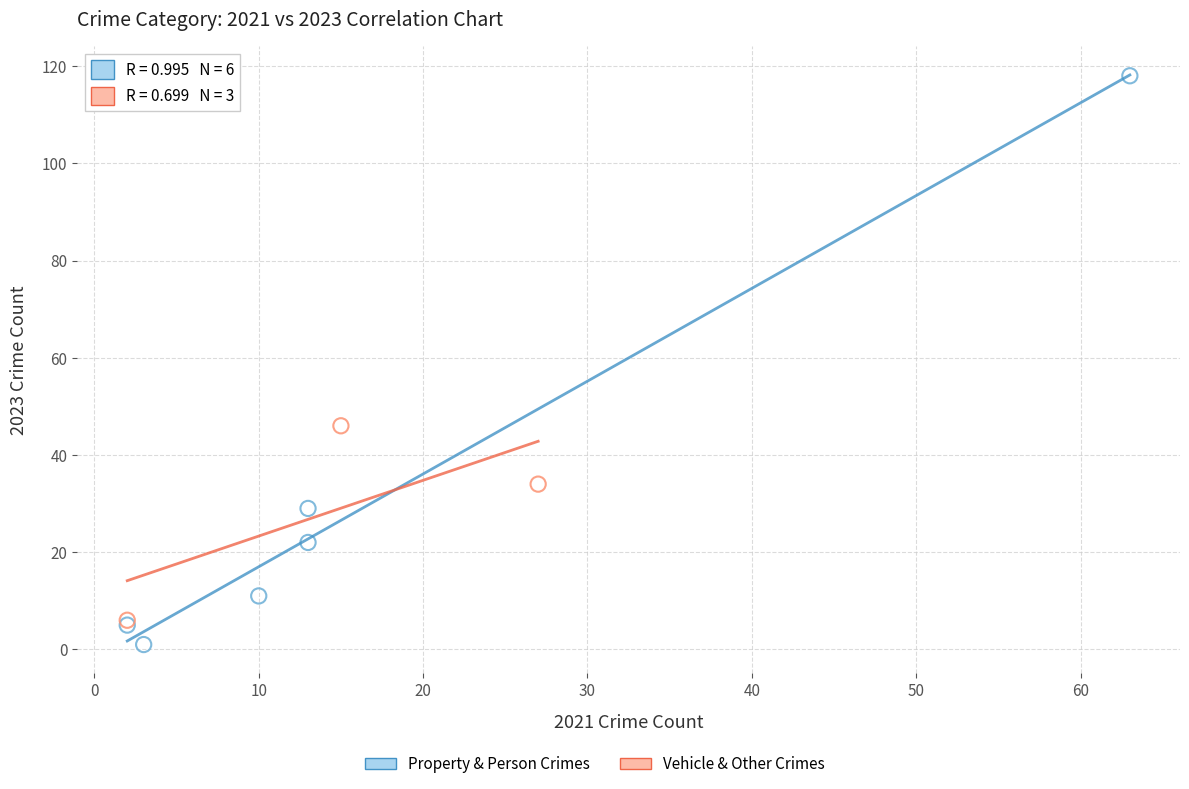

Which series contains the highest Y value?

Property & Person Crimes